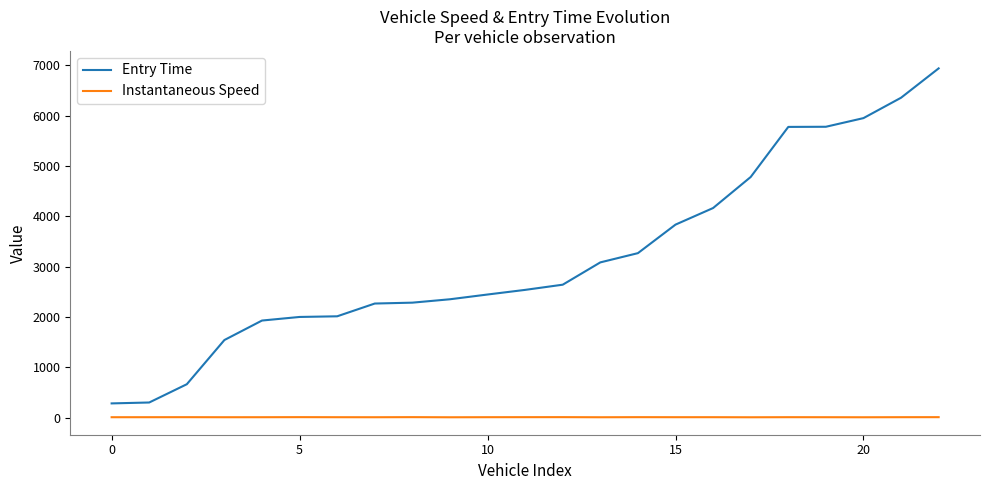

Which series has the largest total across all categories?

Entry Time